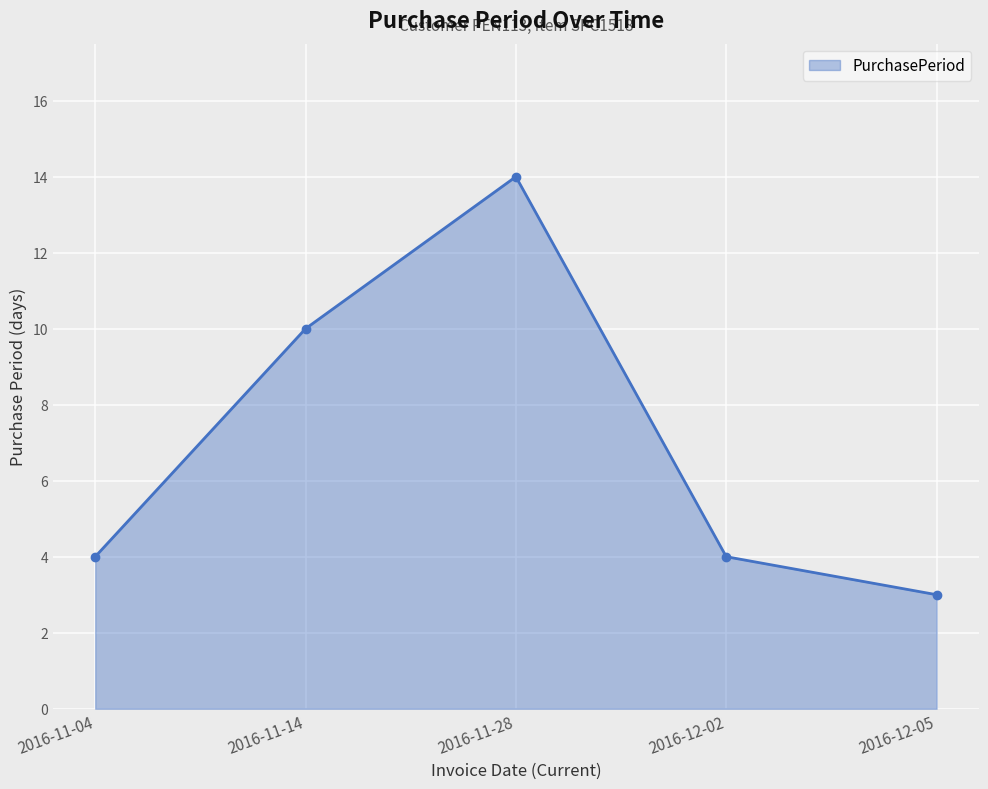

What is the change in value from 2016-11-14 to 2016-11-28?

+4